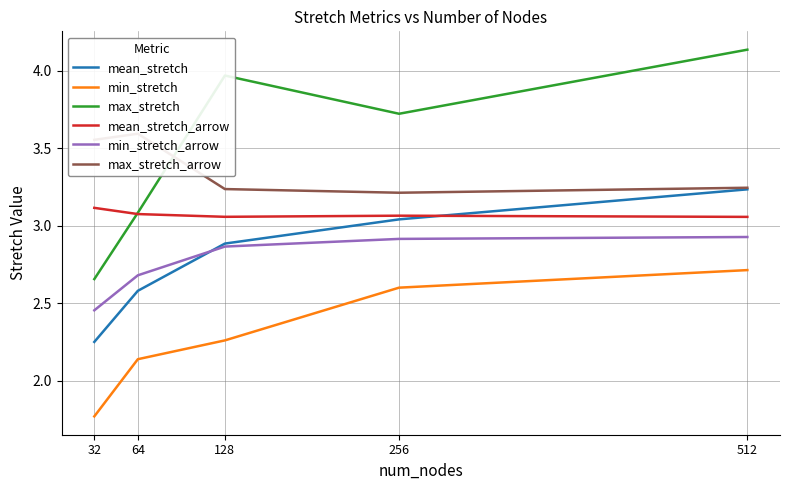

Reading left to right, what are all the values shown in this chart?

mean_stretch: 2.2	2.6	2.9	3.0	3.2
min_stretch: 1.8	2.1	2.3	2.6	2.7
max_stretch: 2.7	3.1	4.0	3.7	4.1
mean_stretch_arrow: 3.1	3.1	3.1	3.1	3.1
min_stretch_arrow: 2.5	2.7	2.9	2.9	2.9
max_stretch_arrow: 3.6	3.6	3.2	3.2	3.2